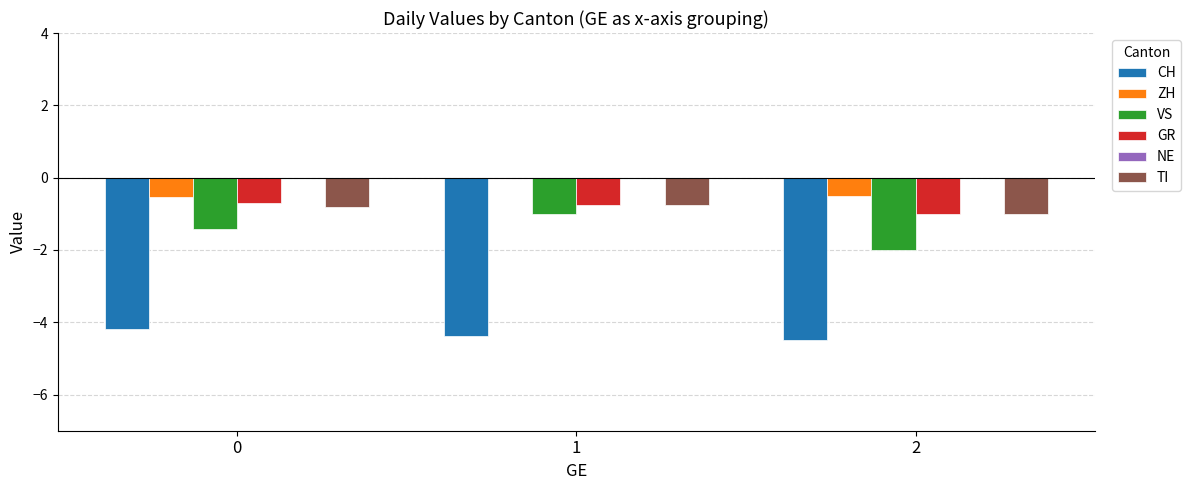

Read the ZH value at 2.

-0.5